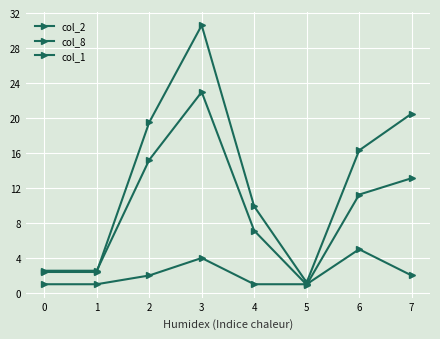

How many lines are shown in the chart?

3